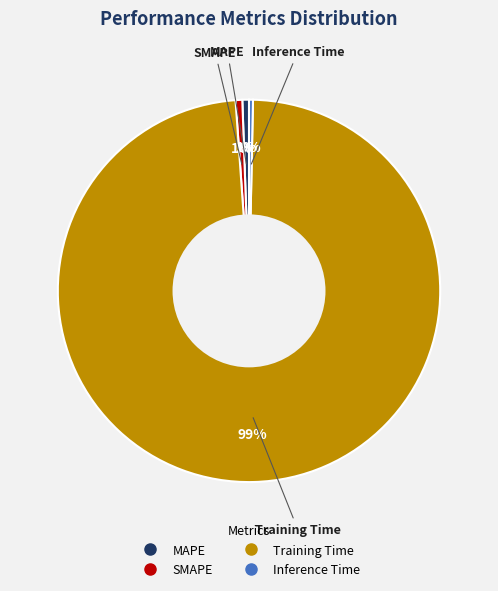

Count the number of slices in the pie.

4